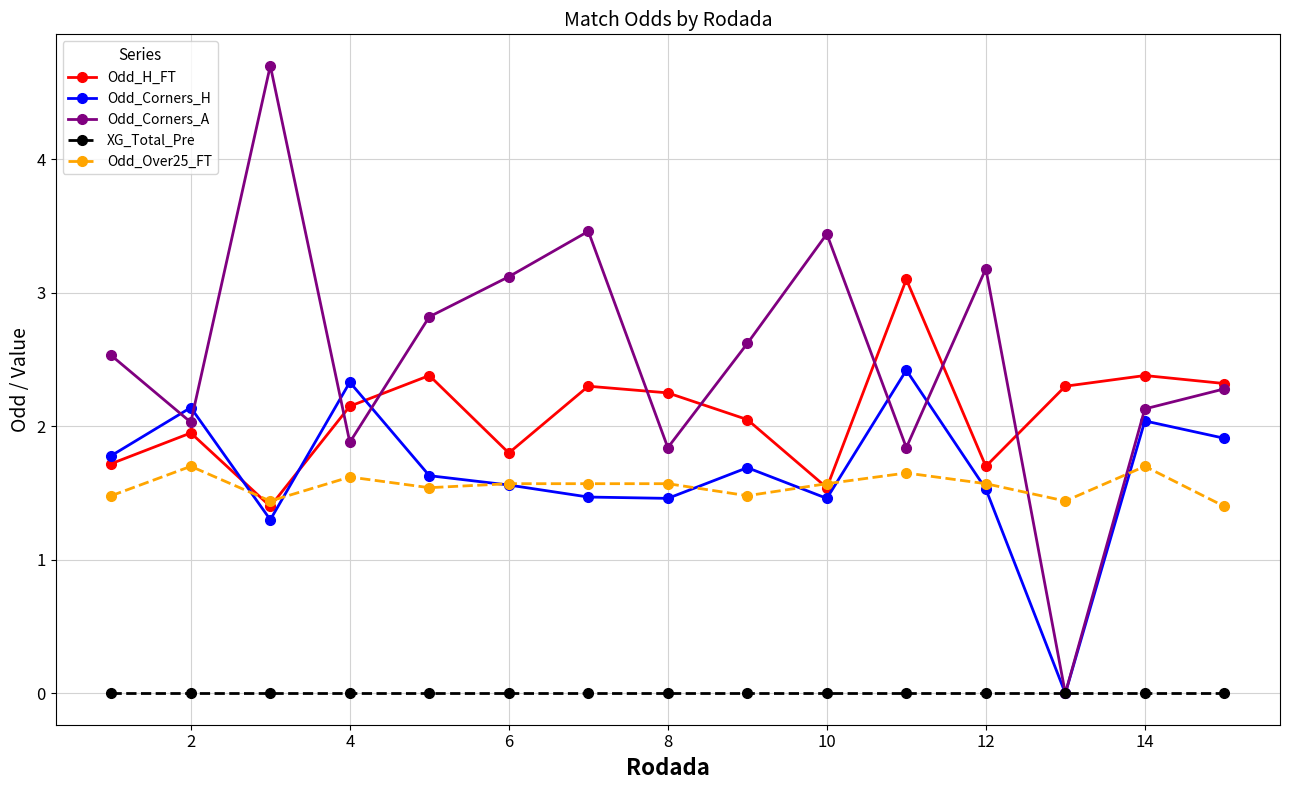

Which series has the widest spread of values?

Odd_Corners_A